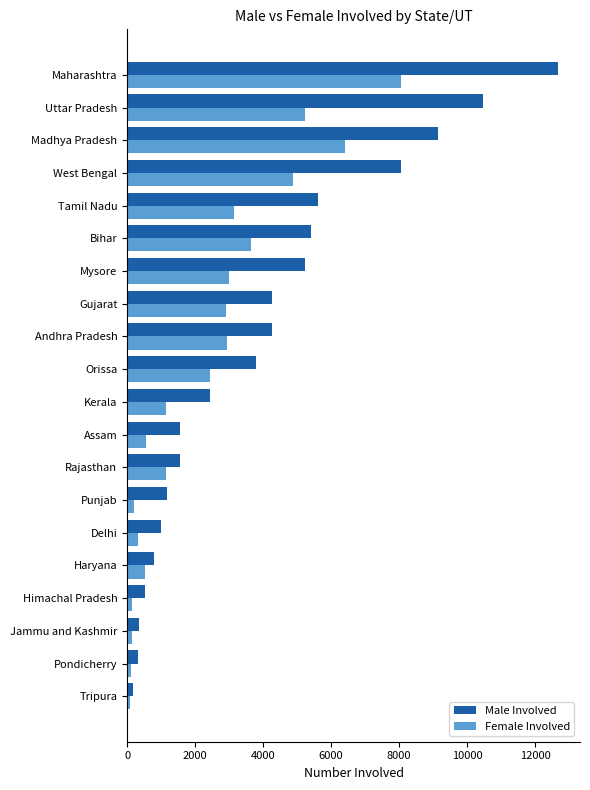

Which series has the largest total across all categories?

Male Involved